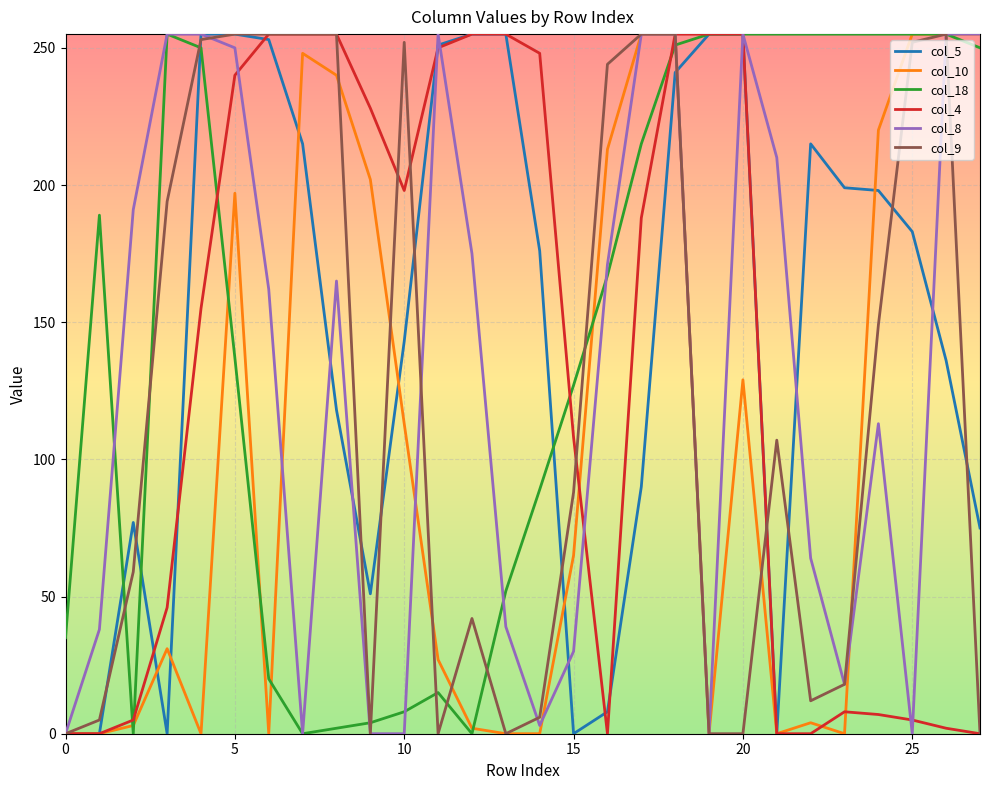

What is the maximum value shown in the chart?

255